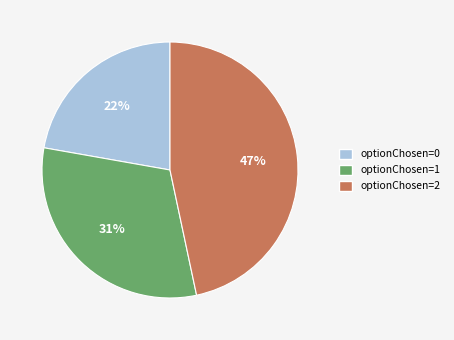

Does any single category account for the majority?

No